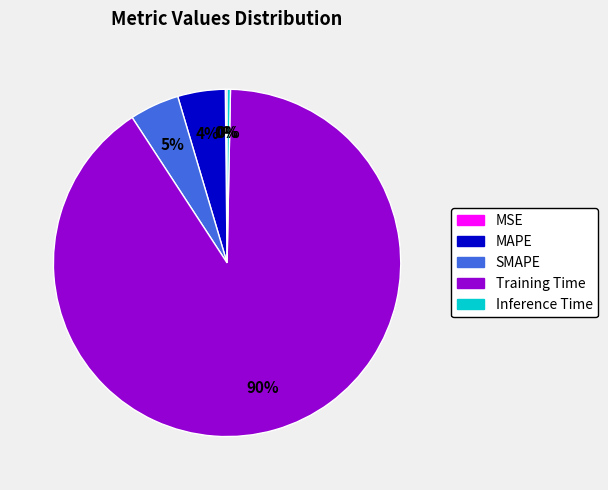

What is the largest slice in the pie chart?

Training Time